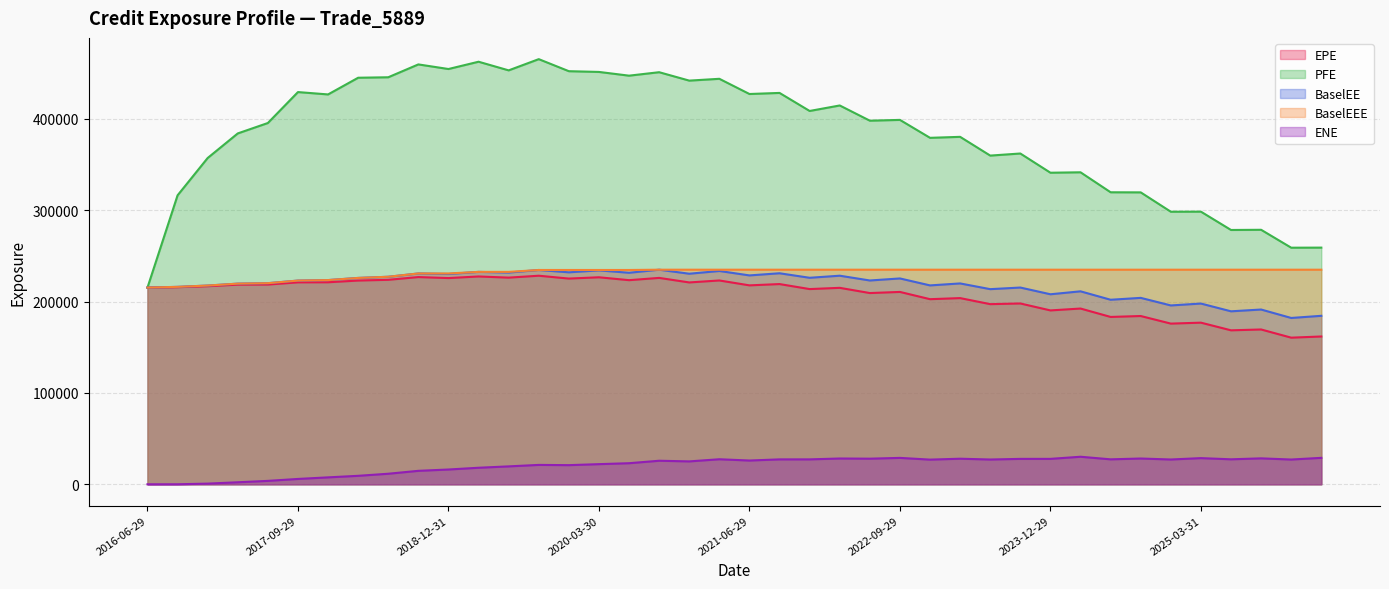

Reading right to left, transcribe all the data shown in this chart.

EPE: 161750.0	160459.0	169419.0	168497.0	176878.0	175845.0	184146.0	183136.0	192335.0	190275.0	197879.0	197137.0	203752.0	202568.0	210504.0	209278.0	214990.0	213632.0	219110.0	217695.0	223045.0	220894.0	225861.0	223371.0	226539.0	225124.0	228242.0	226154.0	227423.0	225669.0	226772.0	223768.0	222966.0	221085.0	220993.0	218583.0	218481.0	216761.0	215694.0	215255.0
PFE: 258999.0	258914.0	278511.0	278303.0	298354.0	298276.0	319456.0	319560.0	341428.0	340965.0	361988.0	359709.0	380220.0	379145.0	398770.0	397907.0	414558.0	408537.0	428280.0	427103.0	443735.0	441751.0	450952.0	447169.0	451257.0	452066.0	465245.0	452966.0	462425.0	454452.0	459484.0	445420.0	444907.0	426636.0	429217.0	395362.0	383964.0	357080.0	316220.0	215255.0
BaselEE: 184372.0	182017.0	191252.0	189294.0	197787.0	195719.0	204007.0	201945.0	211167.0	207944.0	215304.0	213545.0	219804.0	217649.0	225257.0	223027.0	228260.0	225990.0	230929.0	228582.0	233425.0	230423.0	234833.0	231476.0	234094.0	231971.0	234517.0	231712.0	232447.0	230130.0	230712.0	227106.0	225828.0	223474.0	222929.0	220084.0	219583.0	217484.0	216055.0	215255.0
BaselEEE: 234833.0	234833.0	234833.0	234833.0	234833.0	234833.0	234833.0	234833.0	234833.0	234833.0	234833.0	234833.0	234833.0	234833.0	234833.0	234833.0	234833.0	234833.0	234833.0	234833.0	234833.0	234833.0	234833.0	234517.0	234517.0	234517.0	234517.0	232447.0	232447.0	230712.0	230712.0	227106.0	225828.0	223474.0	222929.0	220084.0	219583.0	217484.0	216055.0	215255.0
ENE: 28944.4	27101.6	28378.1	27346.7	28634.9	27138.7	28206.7	27315.0	30144.7	27824.6	27813.6	27123.7	27990.3	27007.9	28893.2	28029.5	28220.8	27277.8	27271.3	26011.9	27403.9	25064.7	25771.8	23074.6	22048.1	20957.4	21217.2	19605.8	18103.5	16181.4	14728.2	11549.7	9280.1	7588.0	5855.7	3744.4	2209.7	735.1	22.5	0.0